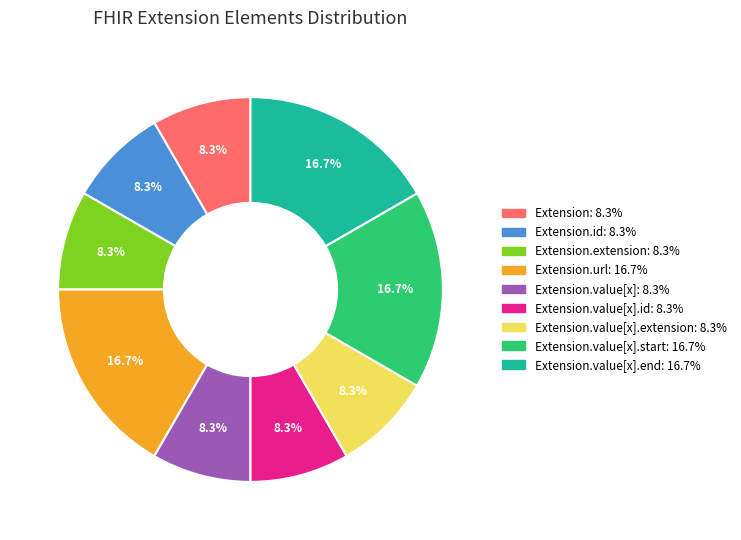

Is there a majority slice in this chart?

No